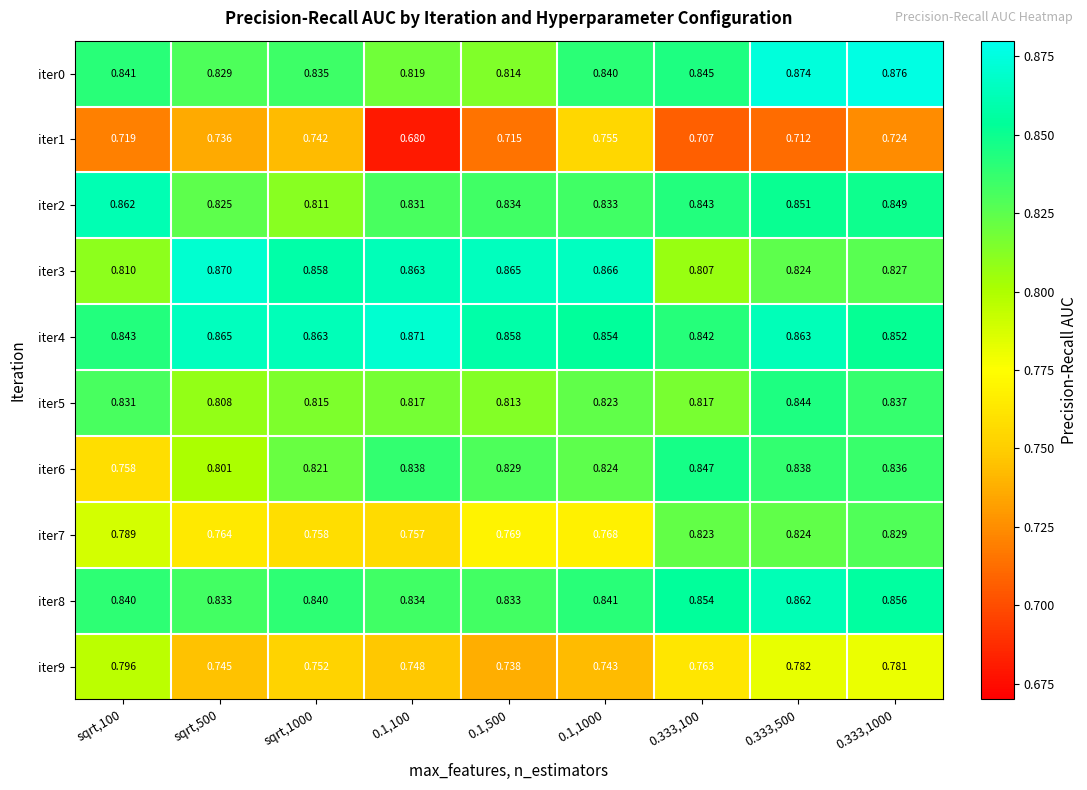

Is the value of iter4 at 0.1,100 greater than the value of iter1 at sqrt,100?

Yes